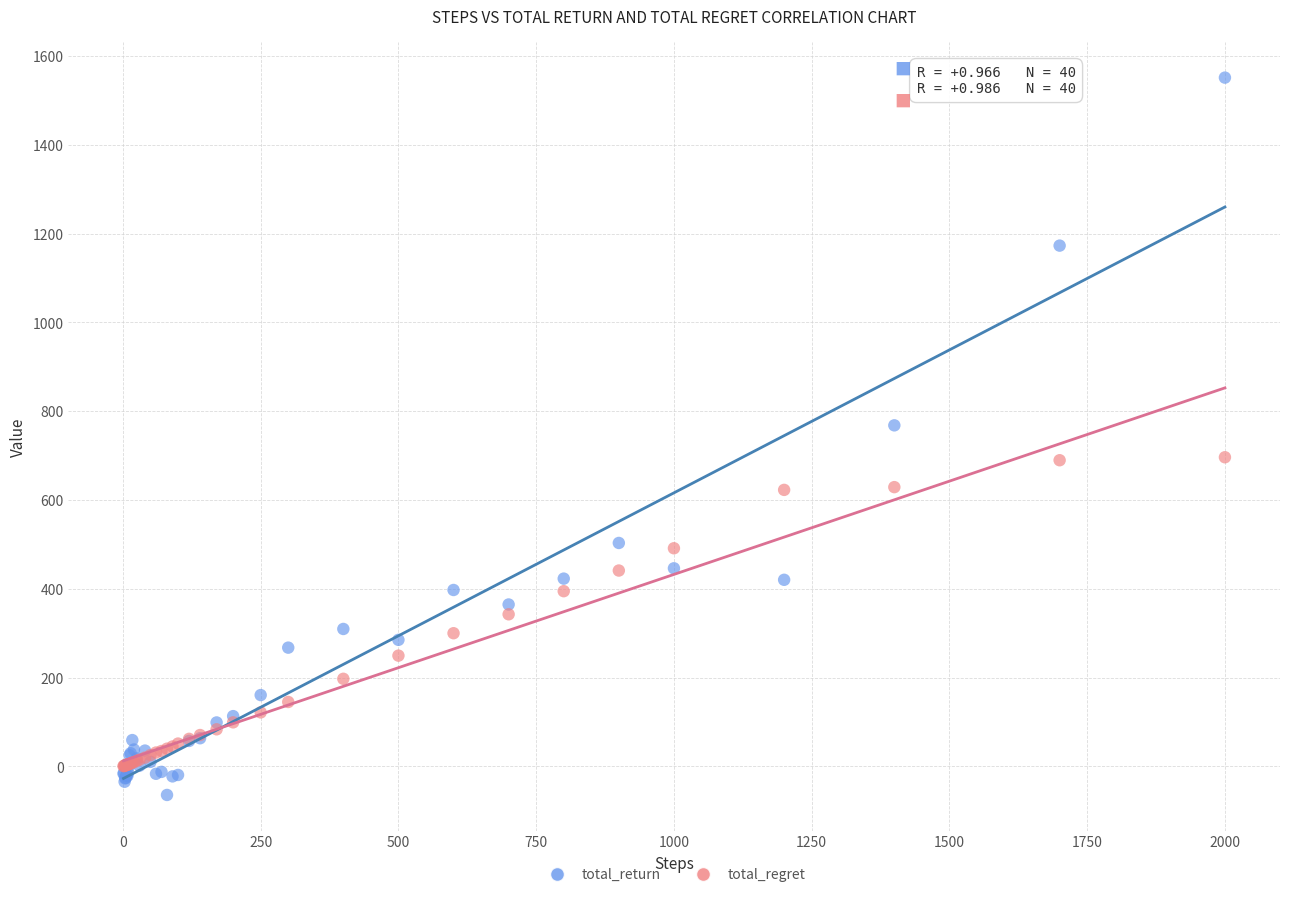

Which series contains the lowest Y value?

total_return